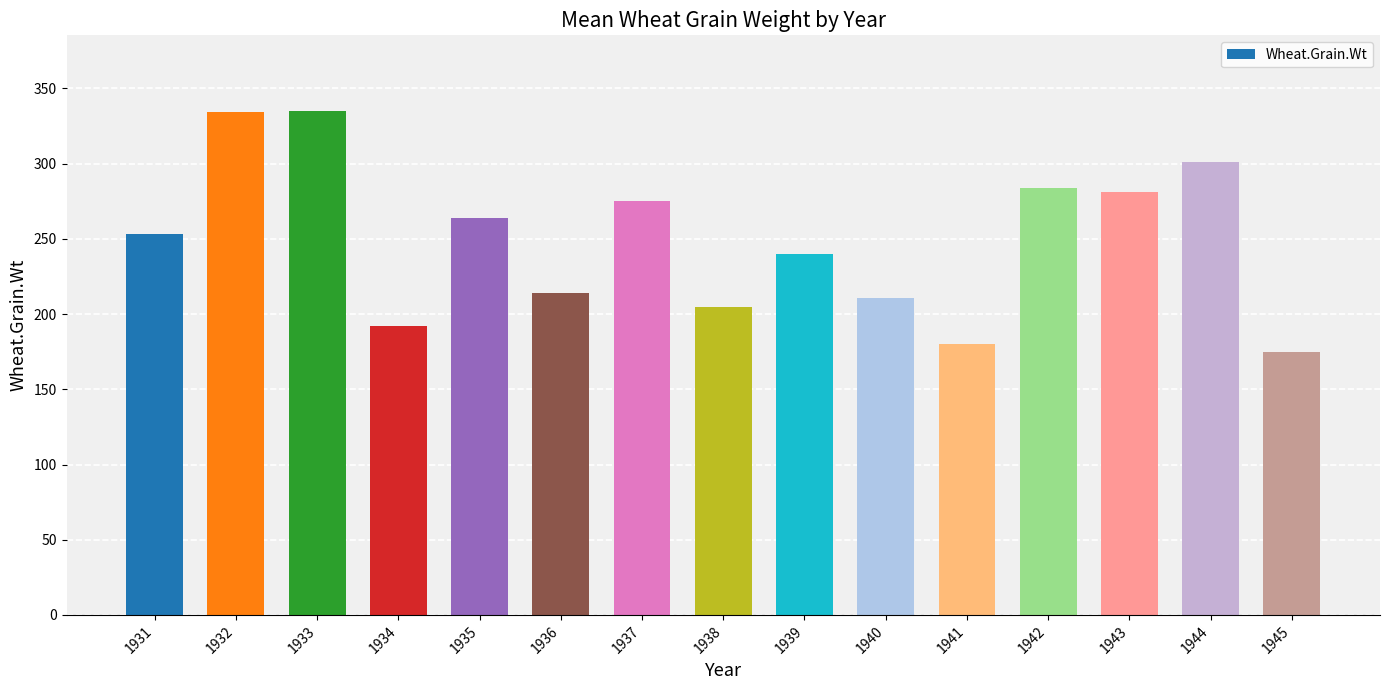

Are the bars grouped side by side (vs. stacked)?

No